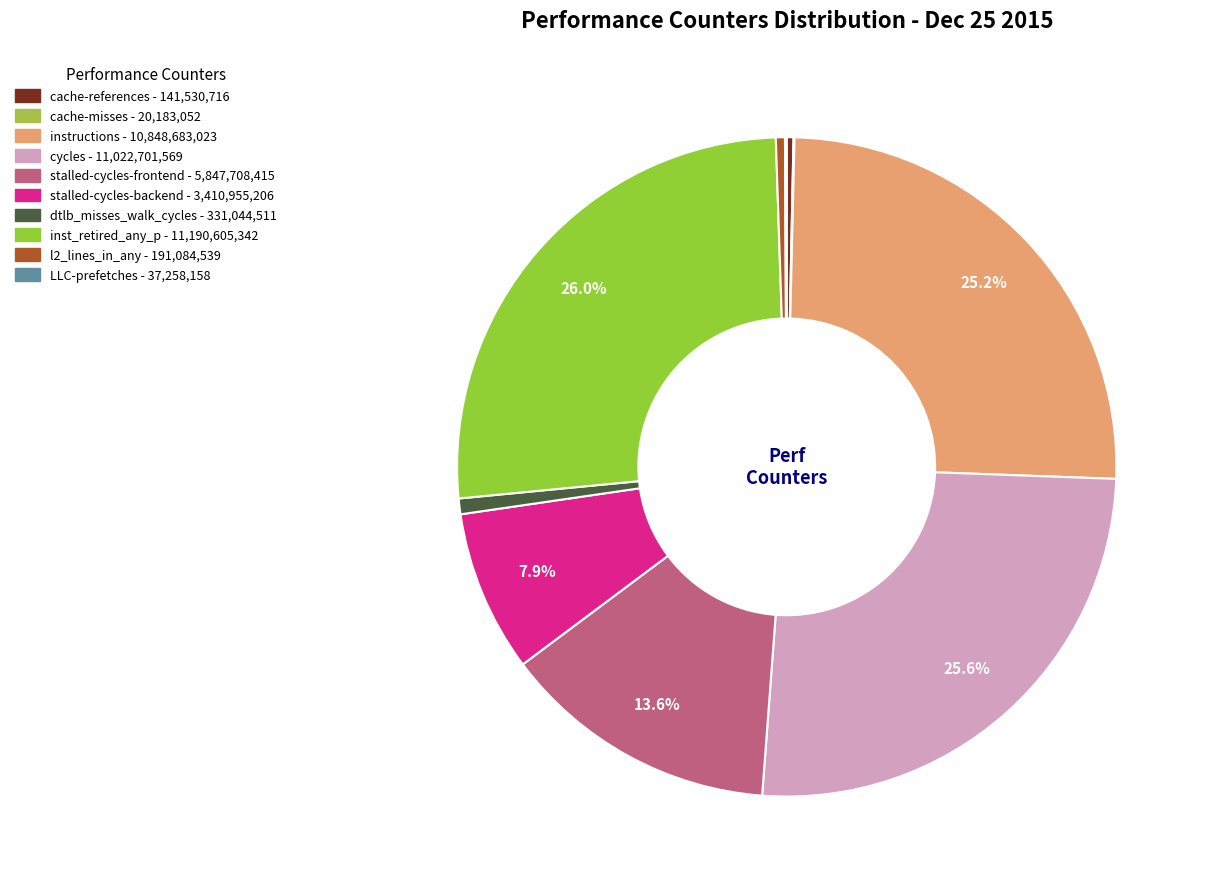

To the nearest percent, what is the combined percentage of cycles and dtlb_misses_walk_cycles?

26%